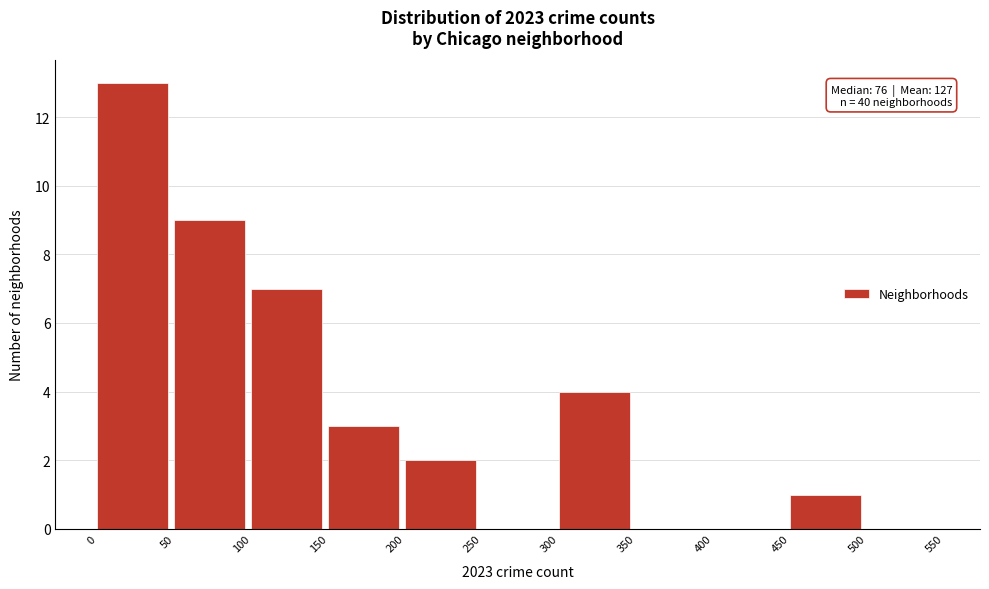

Over which range of the x-axis is the bar tallest?

0 to 50